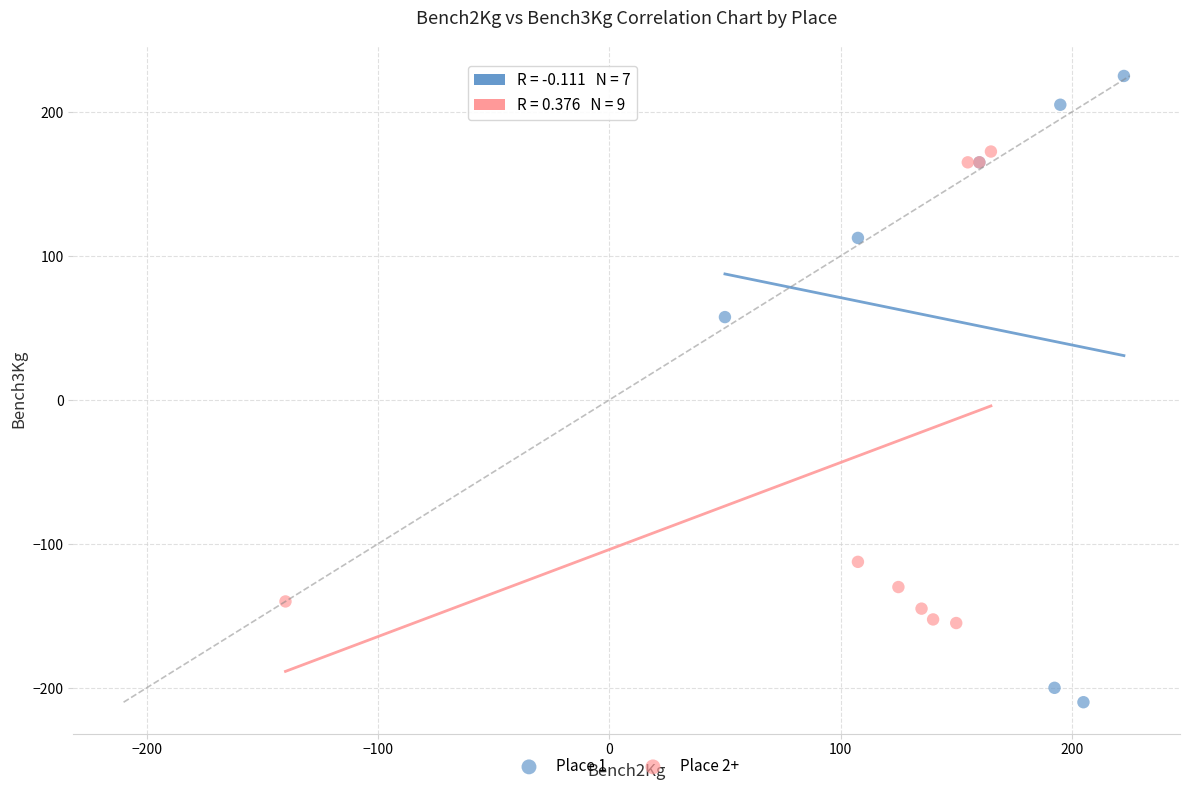

Which series contains the lowest Y value?

Place 1